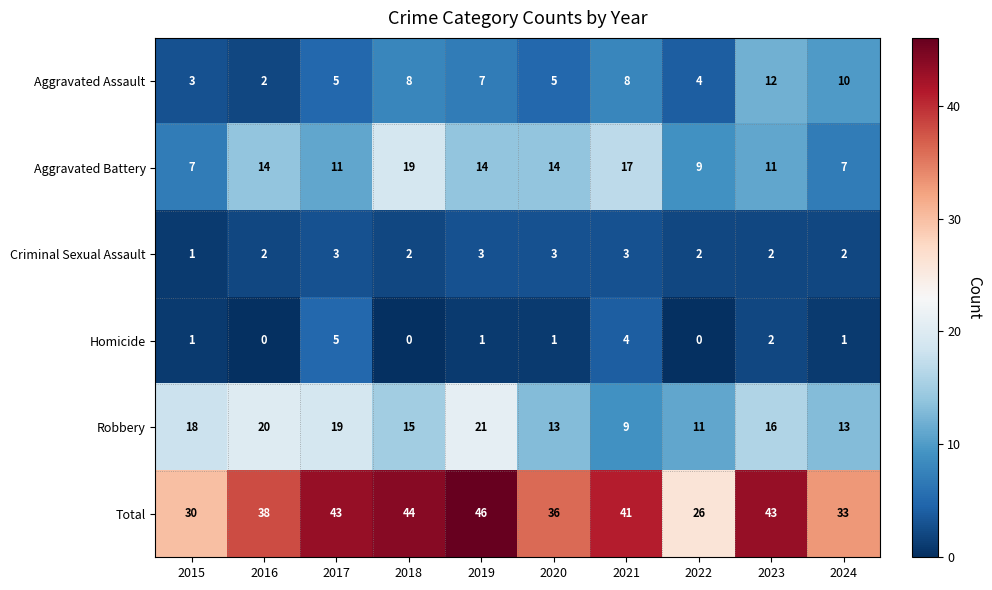

True or false: Robbery has a value of 12 at 2021.

False